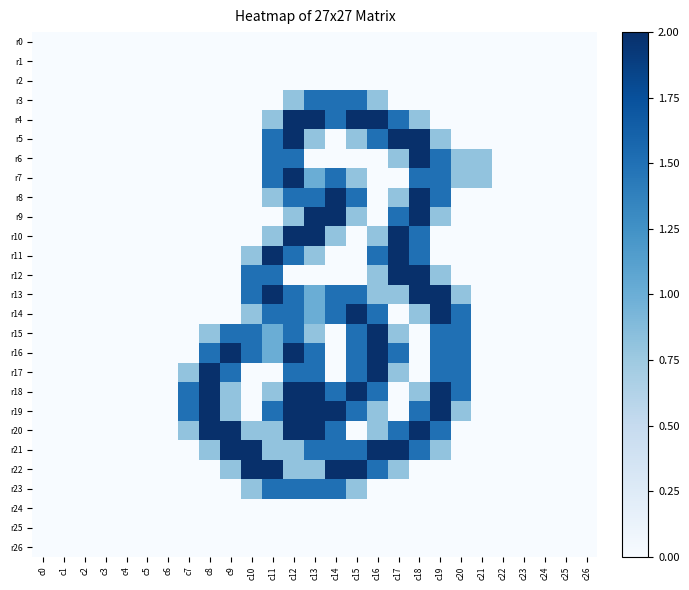

Reading right to left, list all the values displayed in this chart.

r0: c26=0.0	c25=0.0	c24=0.0	c23=0.0	c22=0.0	c21=0.0	c20=0.0	c19=0.0	c18=0.0	c17=0.0	c16=0.0	c15=0.0	c14=0.0	c13=0.0	c12=0.0	c11=0.0	c10=0.0	c9=0.0	c8=0.0	c7=0.0	c6=0.0	c5=0.0	c4=0.0	c3=0.0	c2=0.0	c1=0.0	c0=0.0
r1: c26=0.0	c25=0.0	c24=0.0	c23=0.0	c22=0.0	c21=0.0	c20=0.0	c19=0.0	c18=0.0	c17=0.0	c16=0.0	c15=0.0	c14=0.0	c13=0.0	c12=0.0	c11=0.0	c10=0.0	c9=0.0	c8=0.0	c7=0.0	c6=0.0	c5=0.0	c4=0.0	c3=0.0	c2=0.0	c1=0.0	c0=0.0
r2: c26=0.0	c25=0.0	c24=0.0	c23=0.0	c22=0.0	c21=0.0	c20=0.0	c19=0.0	c18=0.0	c17=0.0	c16=0.0	c15=0.0	c14=0.0	c13=0.0	c12=0.0	c11=0.0	c10=0.0	c9=0.0	c8=0.0	c7=0.0	c6=0.0	c5=0.0	c4=0.0	c3=0.0	c2=0.0	c1=0.0	c0=0.0
r3: c26=0.0	c25=0.0	c24=0.0	c23=0.0	c22=0.0	c21=0.0	c20=0.0	c19=0.0	c18=0.0	c17=0.0	c16=0.8	c15=1.5	c14=1.5	c13=1.5	c12=0.8	c11=0.0	c10=0.0	c9=0.0	c8=0.0	c7=0.0	c6=0.0	c5=0.0	c4=0.0	c3=0.0	c2=0.0	c1=0.0	c0=0.0
r4: c26=0.0	c25=0.0	c24=0.0	c23=0.0	c22=0.0	c21=0.0	c20=0.0	c19=0.0	c18=0.8	c17=1.5	c16=2.0	c15=2.0	c14=1.5	c13=2.0	c12=2.0	c11=0.8	c10=0.0	c9=0.0	c8=0.0	c7=0.0	c6=0.0	c5=0.0	c4=0.0	c3=0.0	c2=0.0	c1=0.0	c0=0.0
r5: c26=0.0	c25=0.0	c24=0.0	c23=0.0	c22=0.0	c21=0.0	c20=0.0	c19=0.8	c18=2.0	c17=2.0	c16=1.5	c15=0.8	c14=0.0	c13=0.8	c12=2.0	c11=1.5	c10=0.0	c9=0.0	c8=0.0	c7=0.0	c6=0.0	c5=0.0	c4=0.0	c3=0.0	c2=0.0	c1=0.0	c0=0.0
r6: c26=0.0	c25=0.0	c24=0.0	c23=0.0	c22=0.0	c21=0.8	c20=0.8	c19=1.5	c18=2.0	c17=0.8	c16=0.0	c15=0.0	c14=0.0	c13=0.0	c12=1.5	c11=1.5	c10=0.0	c9=0.0	c8=0.0	c7=0.0	c6=0.0	c5=0.0	c4=0.0	c3=0.0	c2=0.0	c1=0.0	c0=0.0
r7: c26=0.0	c25=0.0	c24=0.0	c23=0.0	c22=0.0	c21=0.8	c20=0.8	c19=1.5	c18=1.5	c17=0.0	c16=0.0	c15=0.8	c14=1.5	c13=1.0	c12=2.0	c11=1.5	c10=0.0	c9=0.0	c8=0.0	c7=0.0	c6=0.0	c5=0.0	c4=0.0	c3=0.0	c2=0.0	c1=0.0	c0=0.0
r8: c26=0.0	c25=0.0	c24=0.0	c23=0.0	c22=0.0	c21=0.0	c20=0.0	c19=1.5	c18=2.0	c17=0.8	c16=0.0	c15=1.5	c14=2.0	c13=1.5	c12=1.5	c11=0.8	c10=0.0	c9=0.0	c8=0.0	c7=0.0	c6=0.0	c5=0.0	c4=0.0	c3=0.0	c2=0.0	c1=0.0	c0=0.0
r9: c26=0.0	c25=0.0	c24=0.0	c23=0.0	c22=0.0	c21=0.0	c20=0.0	c19=0.8	c18=2.0	c17=1.5	c16=0.0	c15=0.8	c14=2.0	c13=2.0	c12=0.8	c11=0.0	c10=0.0	c9=0.0	c8=0.0	c7=0.0	c6=0.0	c5=0.0	c4=0.0	c3=0.0	c2=0.0	c1=0.0	c0=0.0
r10: c26=0.0	c25=0.0	c24=0.0	c23=0.0	c22=0.0	c21=0.0	c20=0.0	c19=0.0	c18=1.5	c17=2.0	c16=0.8	c15=0.0	c14=0.8	c13=2.0	c12=2.0	c11=0.8	c10=0.0	c9=0.0	c8=0.0	c7=0.0	c6=0.0	c5=0.0	c4=0.0	c3=0.0	c2=0.0	c1=0.0	c0=0.0
r11: c26=0.0	c25=0.0	c24=0.0	c23=0.0	c22=0.0	c21=0.0	c20=0.0	c19=0.0	c18=1.5	c17=2.0	c16=1.5	c15=0.0	c14=0.0	c13=0.8	c12=1.5	c11=2.0	c10=0.8	c9=0.0	c8=0.0	c7=0.0	c6=0.0	c5=0.0	c4=0.0	c3=0.0	c2=0.0	c1=0.0	c0=0.0
r12: c26=0.0	c25=0.0	c24=0.0	c23=0.0	c22=0.0	c21=0.0	c20=0.0	c19=0.8	c18=2.0	c17=2.0	c16=0.8	c15=0.0	c14=0.0	c13=0.0	c12=0.0	c11=1.5	c10=1.5	c9=0.0	c8=0.0	c7=0.0	c6=0.0	c5=0.0	c4=0.0	c3=0.0	c2=0.0	c1=0.0	c0=0.0
r13: c26=0.0	c25=0.0	c24=0.0	c23=0.0	c22=0.0	c21=0.0	c20=0.8	c19=2.0	c18=2.0	c17=0.8	c16=0.8	c15=1.5	c14=1.5	c13=1.0	c12=1.5	c11=2.0	c10=1.5	c9=0.0	c8=0.0	c7=0.0	c6=0.0	c5=0.0	c4=0.0	c3=0.0	c2=0.0	c1=0.0	c0=0.0
r14: c26=0.0	c25=0.0	c24=0.0	c23=0.0	c22=0.0	c21=0.0	c20=1.5	c19=2.0	c18=0.8	c17=0.0	c16=1.5	c15=2.0	c14=1.5	c13=1.0	c12=1.5	c11=1.5	c10=0.8	c9=0.0	c8=0.0	c7=0.0	c6=0.0	c5=0.0	c4=0.0	c3=0.0	c2=0.0	c1=0.0	c0=0.0
r15: c26=0.0	c25=0.0	c24=0.0	c23=0.0	c22=0.0	c21=0.0	c20=1.5	c19=1.5	c18=0.0	c17=0.8	c16=2.0	c15=1.5	c14=0.0	c13=0.8	c12=1.5	c11=1.0	c10=1.5	c9=1.5	c8=0.8	c7=0.0	c6=0.0	c5=0.0	c4=0.0	c3=0.0	c2=0.0	c1=0.0	c0=0.0
r16: c26=0.0	c25=0.0	c24=0.0	c23=0.0	c22=0.0	c21=0.0	c20=1.5	c19=1.5	c18=0.0	c17=1.5	c16=2.0	c15=1.5	c14=0.0	c13=1.5	c12=2.0	c11=1.0	c10=1.5	c9=2.0	c8=1.5	c7=0.0	c6=0.0	c5=0.0	c4=0.0	c3=0.0	c2=0.0	c1=0.0	c0=0.0
r17: c26=0.0	c25=0.0	c24=0.0	c23=0.0	c22=0.0	c21=0.0	c20=1.5	c19=1.5	c18=0.0	c17=0.8	c16=2.0	c15=1.5	c14=0.0	c13=1.5	c12=1.5	c11=0.0	c10=0.0	c9=1.5	c8=2.0	c7=0.8	c6=0.0	c5=0.0	c4=0.0	c3=0.0	c2=0.0	c1=0.0	c0=0.0
r18: c26=0.0	c25=0.0	c24=0.0	c23=0.0	c22=0.0	c21=0.0	c20=1.5	c19=2.0	c18=0.8	c17=0.0	c16=1.5	c15=2.0	c14=1.5	c13=2.0	c12=2.0	c11=0.8	c10=0.0	c9=0.8	c8=2.0	c7=1.5	c6=0.0	c5=0.0	c4=0.0	c3=0.0	c2=0.0	c1=0.0	c0=0.0
r19: c26=0.0	c25=0.0	c24=0.0	c23=0.0	c22=0.0	c21=0.0	c20=0.8	c19=2.0	c18=1.5	c17=0.0	c16=0.8	c15=1.5	c14=2.0	c13=2.0	c12=2.0	c11=1.5	c10=0.0	c9=0.8	c8=2.0	c7=1.5	c6=0.0	c5=0.0	c4=0.0	c3=0.0	c2=0.0	c1=0.0	c0=0.0
r20: c26=0.0	c25=0.0	c24=0.0	c23=0.0	c22=0.0	c21=0.0	c20=0.0	c19=1.5	c18=2.0	c17=1.5	c16=0.8	c15=0.0	c14=1.5	c13=2.0	c12=2.0	c11=0.8	c10=0.8	c9=2.0	c8=2.0	c7=0.8	c6=0.0	c5=0.0	c4=0.0	c3=0.0	c2=0.0	c1=0.0	c0=0.0
r21: c26=0.0	c25=0.0	c24=0.0	c23=0.0	c22=0.0	c21=0.0	c20=0.0	c19=0.8	c18=1.5	c17=2.0	c16=2.0	c15=1.5	c14=1.5	c13=1.5	c12=0.8	c11=0.8	c10=2.0	c9=2.0	c8=0.8	c7=0.0	c6=0.0	c5=0.0	c4=0.0	c3=0.0	c2=0.0	c1=0.0	c0=0.0
r22: c26=0.0	c25=0.0	c24=0.0	c23=0.0	c22=0.0	c21=0.0	c20=0.0	c19=0.0	c18=0.0	c17=0.8	c16=1.5	c15=2.0	c14=2.0	c13=0.8	c12=0.8	c11=2.0	c10=2.0	c9=0.8	c8=0.0	c7=0.0	c6=0.0	c5=0.0	c4=0.0	c3=0.0	c2=0.0	c1=0.0	c0=0.0
r23: c26=0.0	c25=0.0	c24=0.0	c23=0.0	c22=0.0	c21=0.0	c20=0.0	c19=0.0	c18=0.0	c17=0.0	c16=0.0	c15=0.8	c14=1.5	c13=1.5	c12=1.5	c11=1.5	c10=0.8	c9=0.0	c8=0.0	c7=0.0	c6=0.0	c5=0.0	c4=0.0	c3=0.0	c2=0.0	c1=0.0	c0=0.0
r24: c26=0.0	c25=0.0	c24=0.0	c23=0.0	c22=0.0	c21=0.0	c20=0.0	c19=0.0	c18=0.0	c17=0.0	c16=0.0	c15=0.0	c14=0.0	c13=0.0	c12=0.0	c11=0.0	c10=0.0	c9=0.0	c8=0.0	c7=0.0	c6=0.0	c5=0.0	c4=0.0	c3=0.0	c2=0.0	c1=0.0	c0=0.0
r25: c26=0.0	c25=0.0	c24=0.0	c23=0.0	c22=0.0	c21=0.0	c20=0.0	c19=0.0	c18=0.0	c17=0.0	c16=0.0	c15=0.0	c14=0.0	c13=0.0	c12=0.0	c11=0.0	c10=0.0	c9=0.0	c8=0.0	c7=0.0	c6=0.0	c5=0.0	c4=0.0	c3=0.0	c2=0.0	c1=0.0	c0=0.0
r26: c26=0.0	c25=0.0	c24=0.0	c23=0.0	c22=0.0	c21=0.0	c20=0.0	c19=0.0	c18=0.0	c17=0.0	c16=0.0	c15=0.0	c14=0.0	c13=0.0	c12=0.0	c11=0.0	c10=0.0	c9=0.0	c8=0.0	c7=0.0	c6=0.0	c5=0.0	c4=0.0	c3=0.0	c2=0.0	c1=0.0	c0=0.0